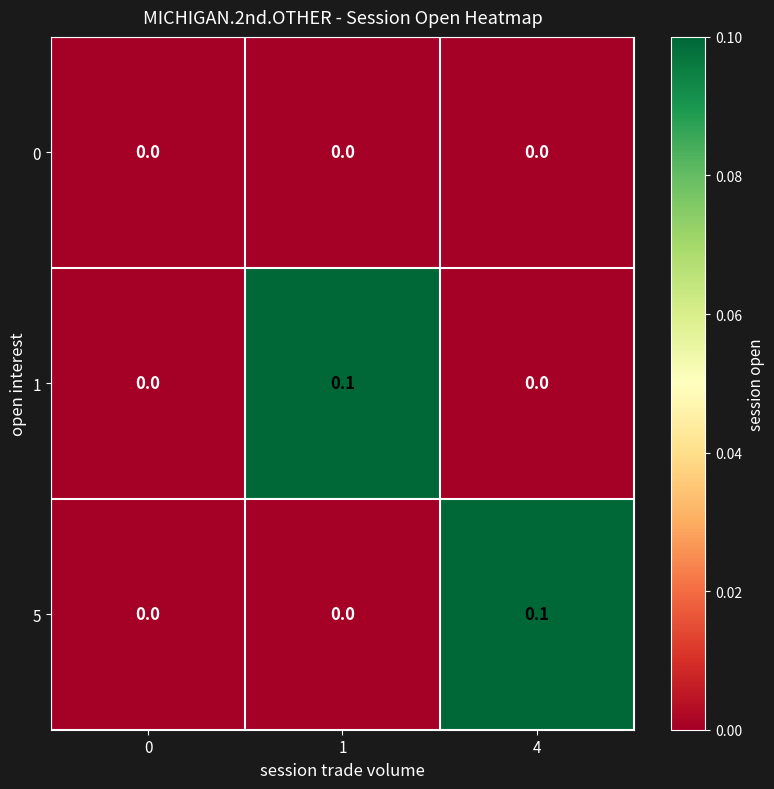

Is the value of 1 at 0 greater than the value of 5 at 4?

No